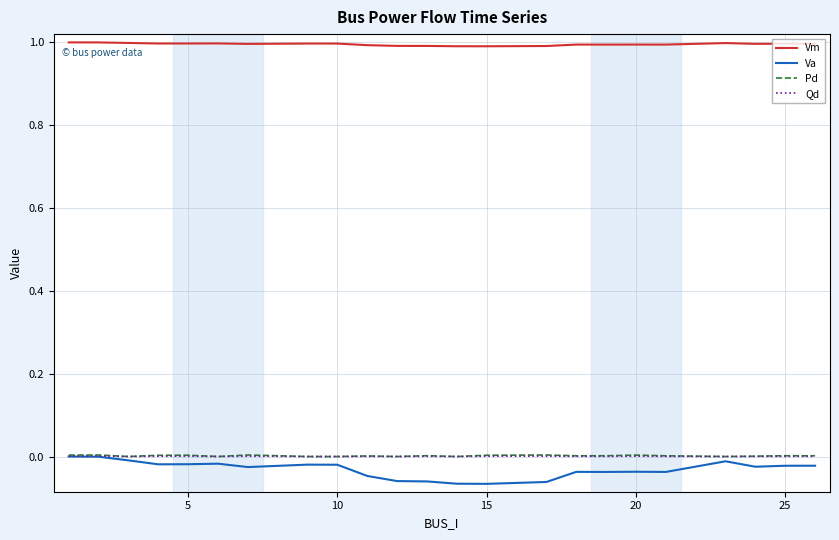

True or false: Qd and Vm intersect in this chart.

False